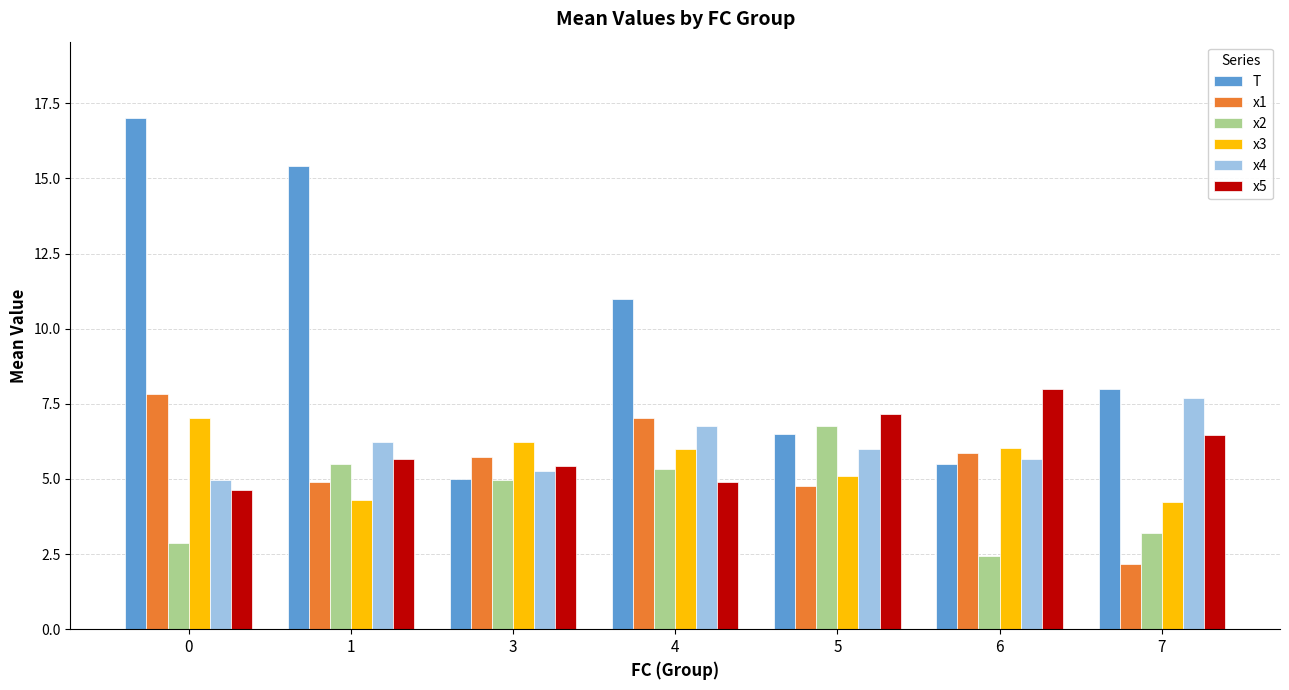

What is the value of the x4 bar at the 7th from the left?

7.7